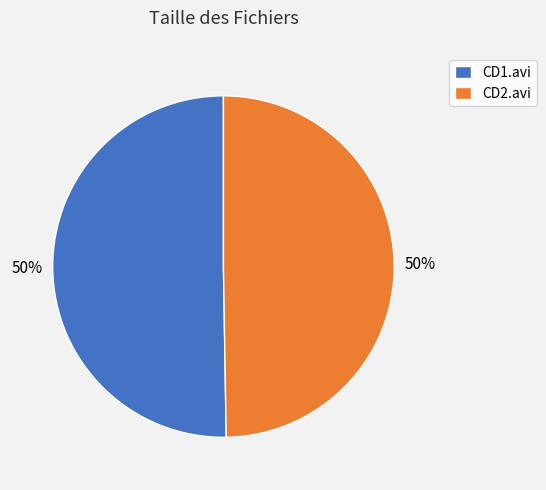

What is the ratio of the value at CD1.avi to the value at CD2.avi?

1.0